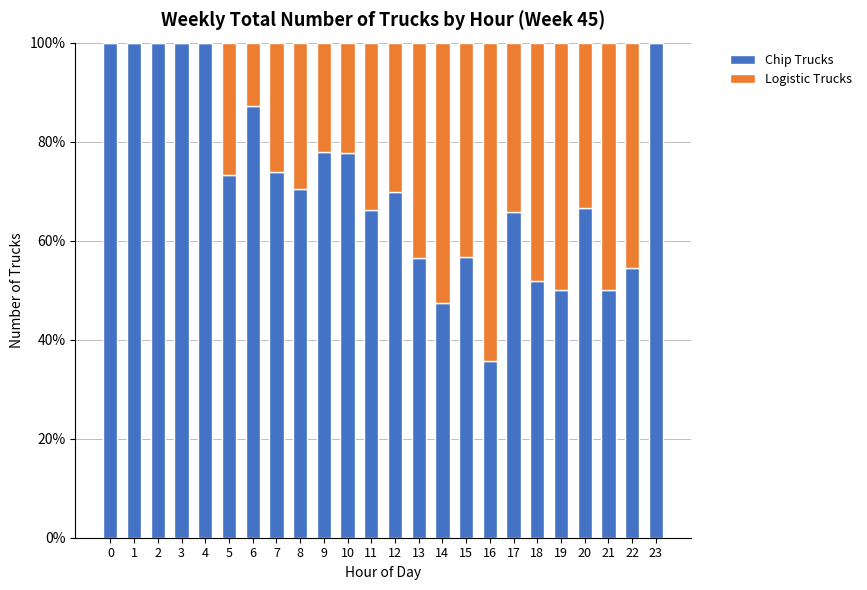

Is it true that Chip Trucks equals 56.6 at 15?

True